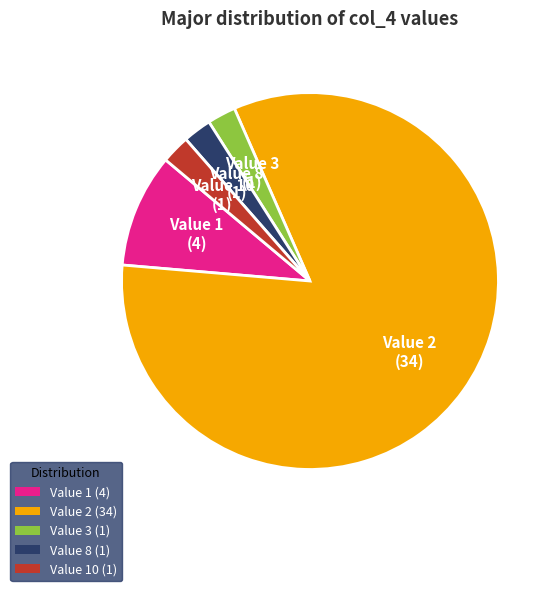

Does any single category account for the majority?

Yes